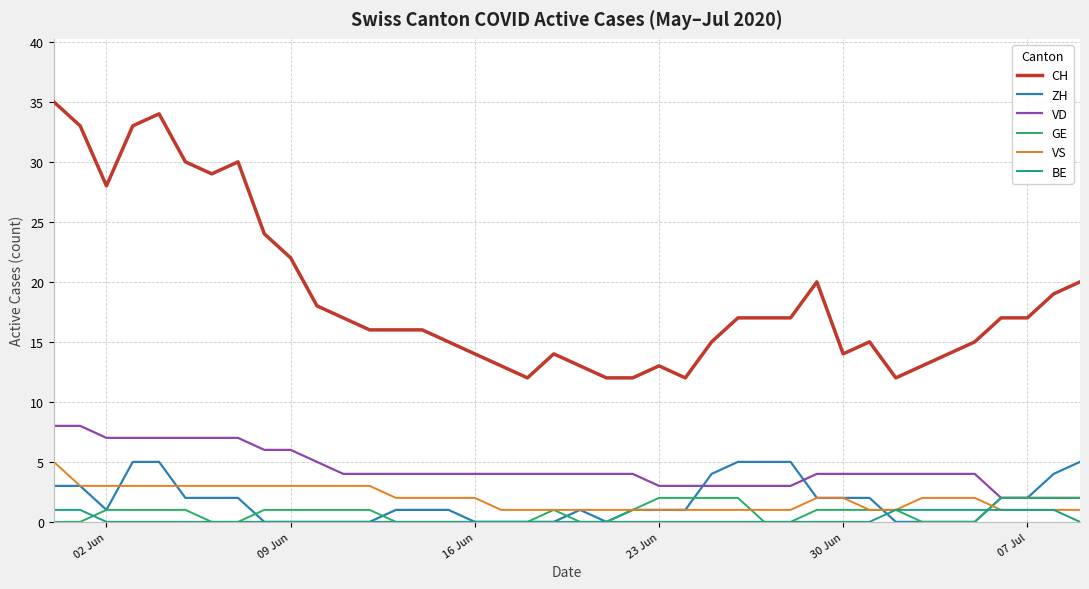

True or false: BE and CH cross at least once.

False